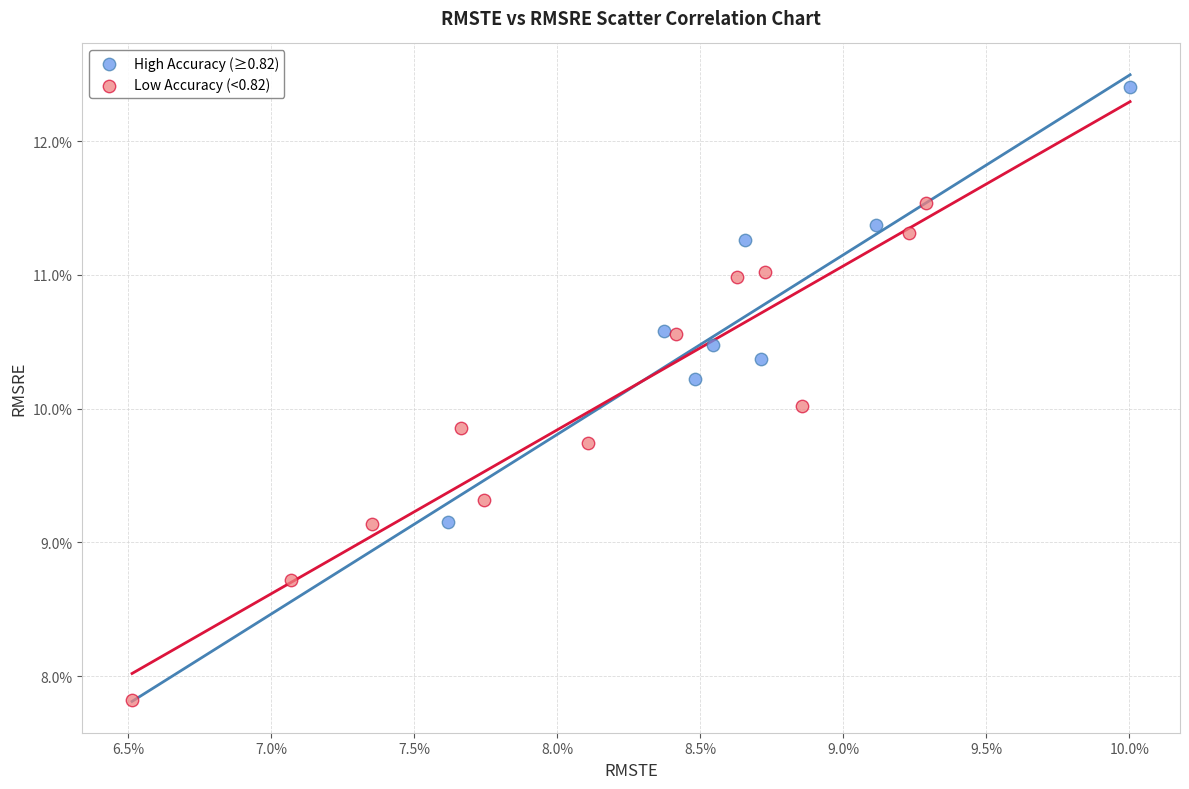

What are all the series names shown in the legend?

High Accuracy (≥0.82), Low Accuracy (<0.82)